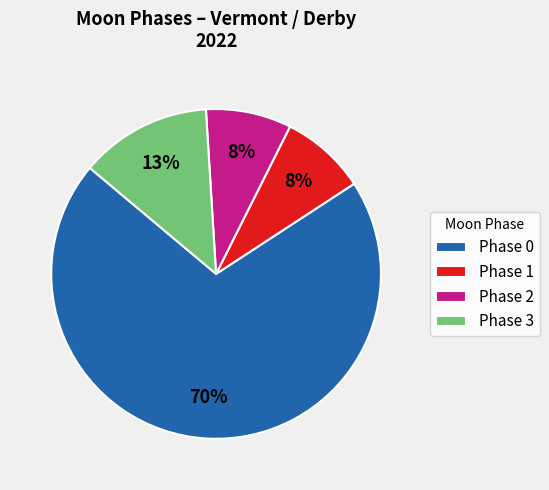

The Phase 0 slice represents 59% of the pie. True or false?

False